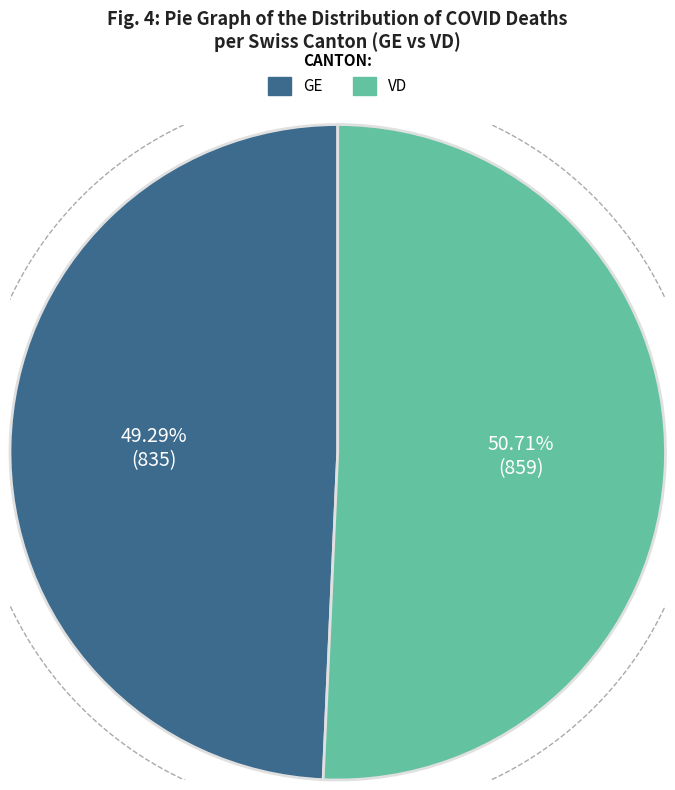

Rank the series by their average value, from lowest to highest.

GE, VD